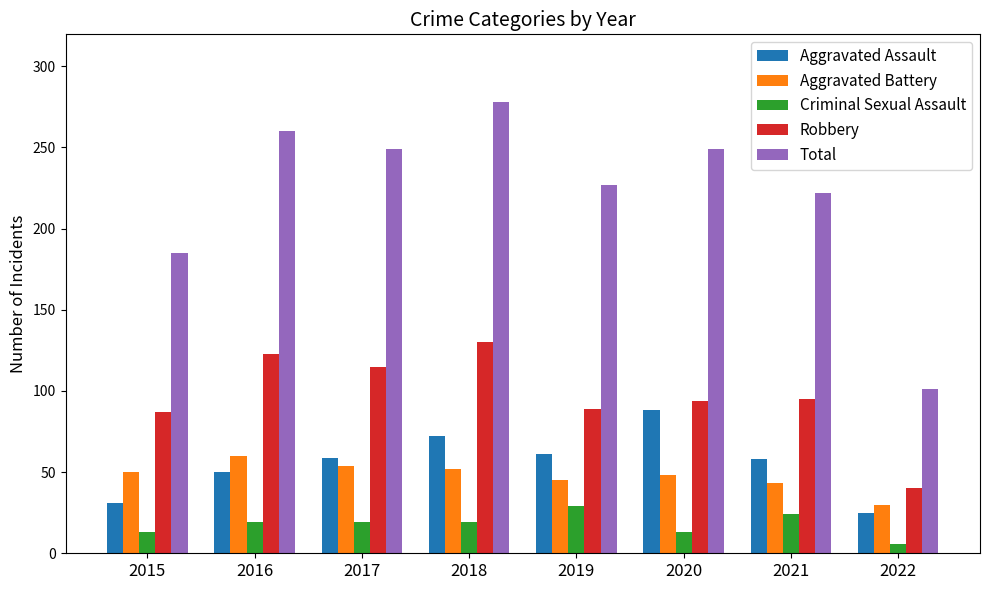

True or false: Criminal Sexual Assault has a value of 24 at 2021.

True